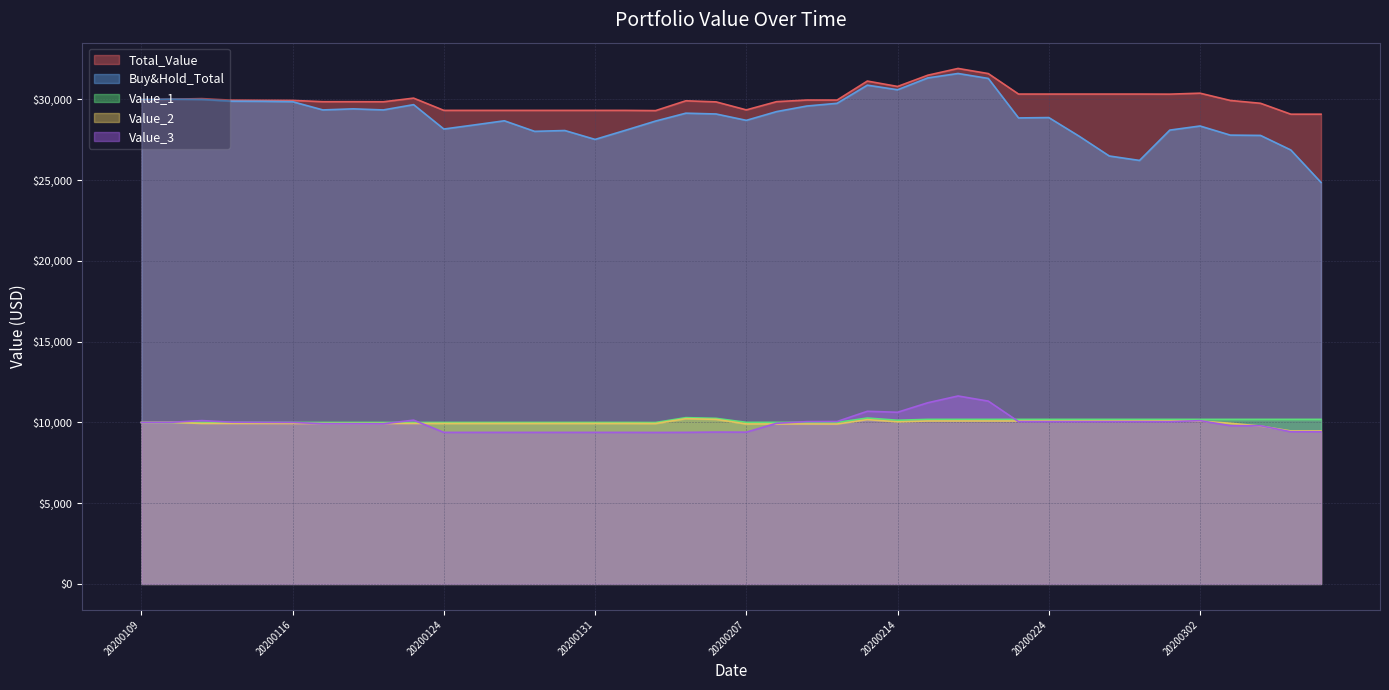

True or false: Buy&Hold_Total and Value_1 intersect in this chart.

False